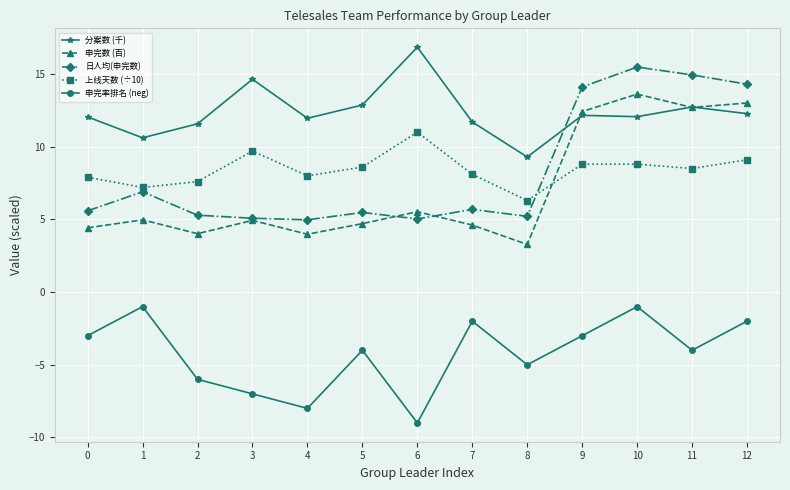

What is the value of the 日人均(申完数) point at the 6th from the left?

5.5